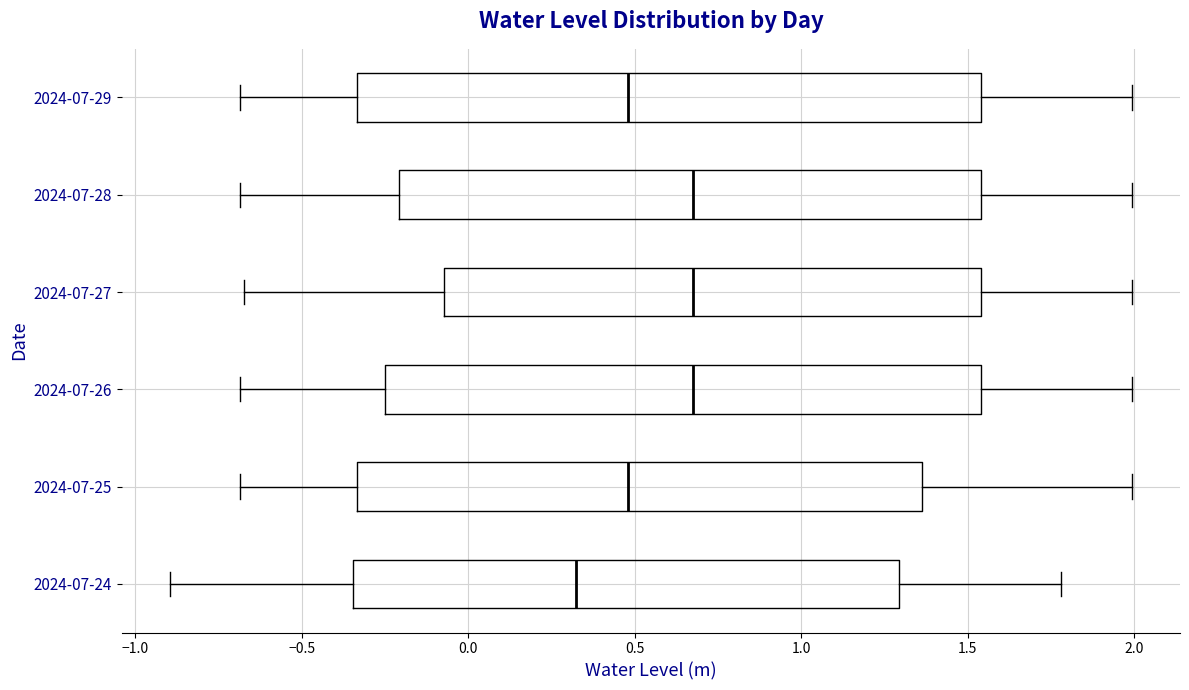

Reading bottom to top, read every box against the x-axis: the position of its median line, the range the box covers, and the ends of its whiskers. The values are not printed on the chart, so give them approximately, as read against the axis.

2024-07-24: median 0.30, box -0.35 to 1.30, whiskers -0.90 to 1.80
2024-07-25: median 0.50, box -0.35 to 1.35, whiskers -0.70 to 2.00
2024-07-26: median 0.65, box -0.25 to 1.55, whiskers -0.70 to 2.00
2024-07-27: median 0.65, box -0.05 to 1.55, whiskers -0.65 to 2.00
2024-07-28: median 0.65, box -0.20 to 1.55, whiskers -0.70 to 2.00
2024-07-29: median 0.50, box -0.35 to 1.55, whiskers -0.70 to 2.00